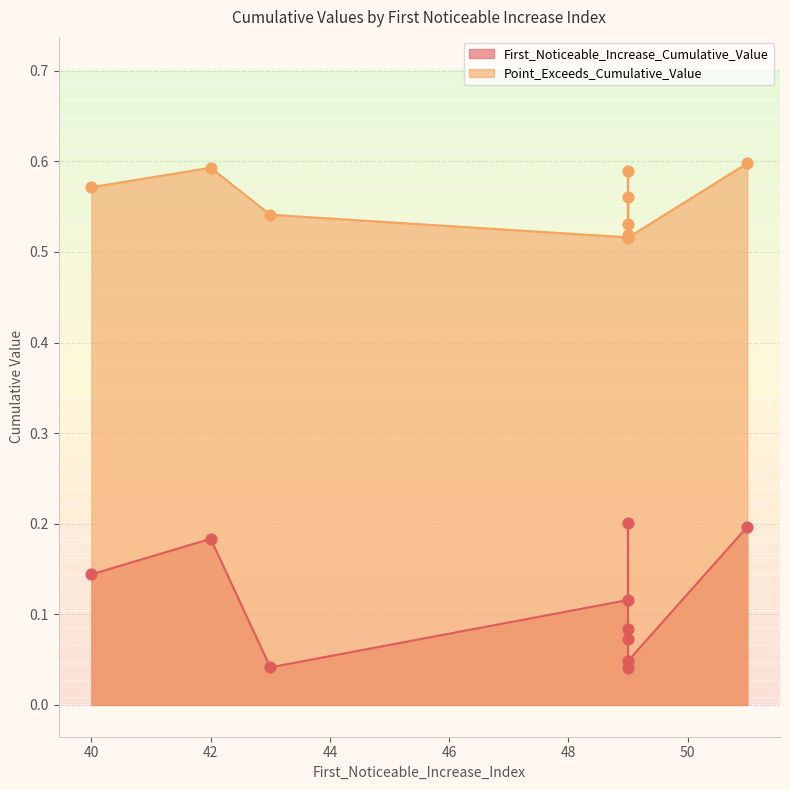

What is the total value across all series at 49?

0.6